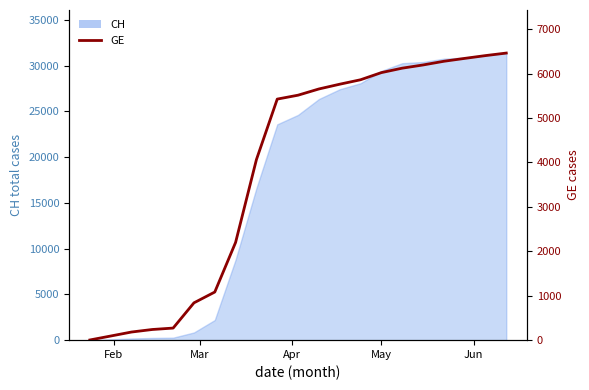

How many lines are shown in the chart?

1